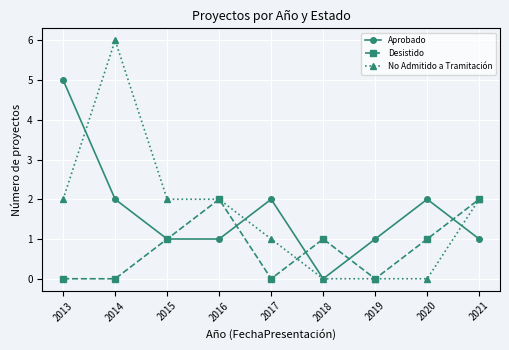

True or false: Aprobado has a value of 4 at 2017.

False